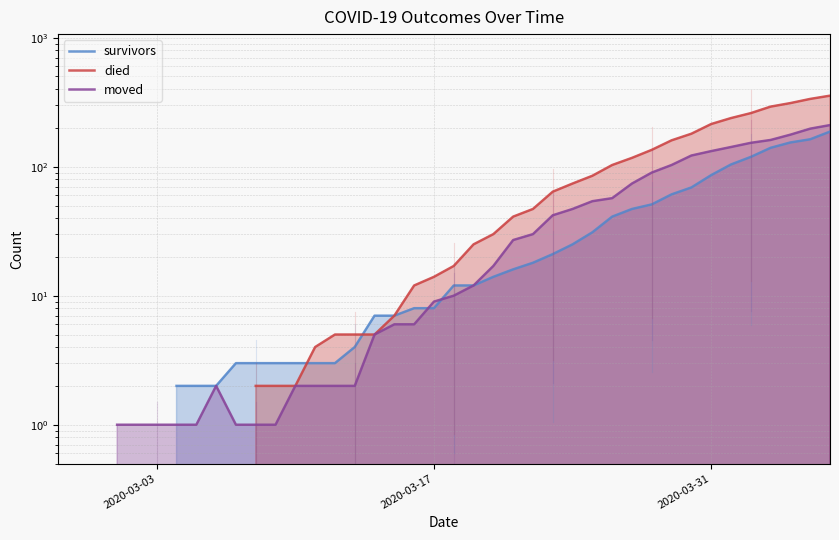

How many values in the survivors series exceed 12?

18